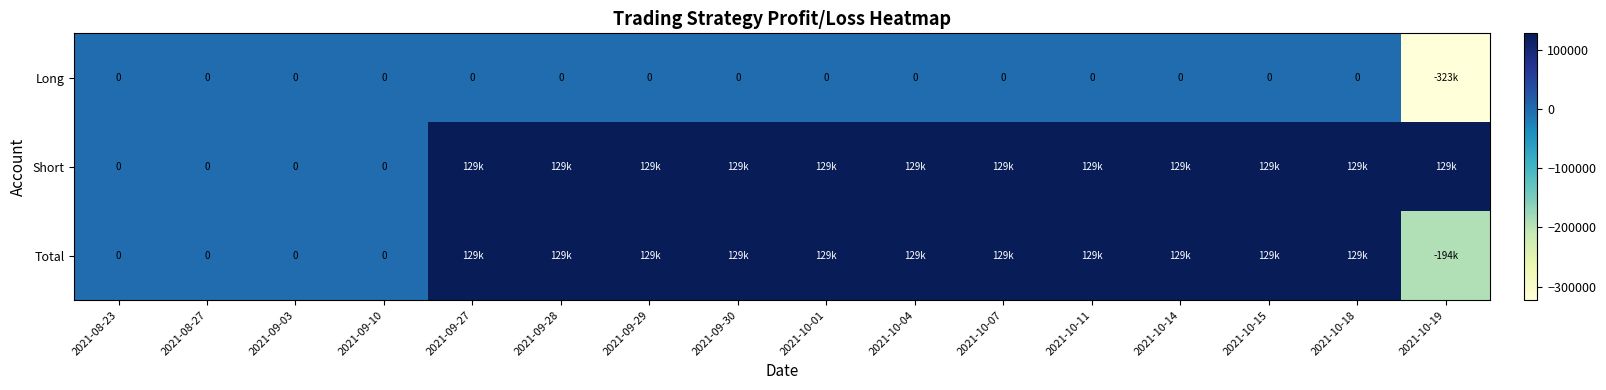

What is the difference between the maximum and minimum values in the Long series?

323000